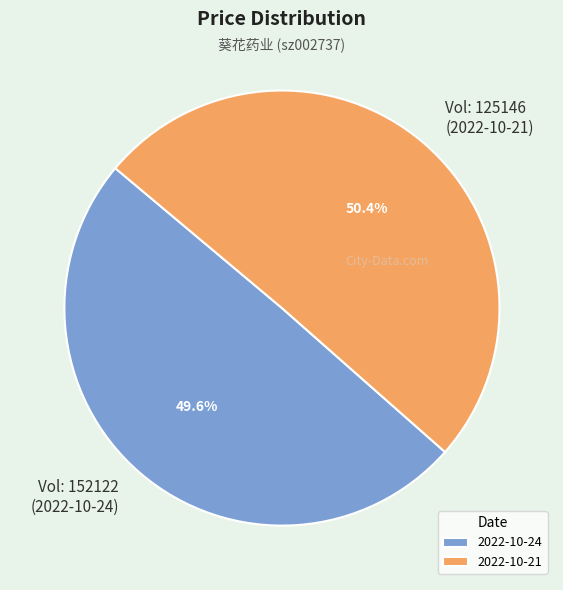

Rank the categories by value from highest to lowest.

2022-10-21, 2022-10-24